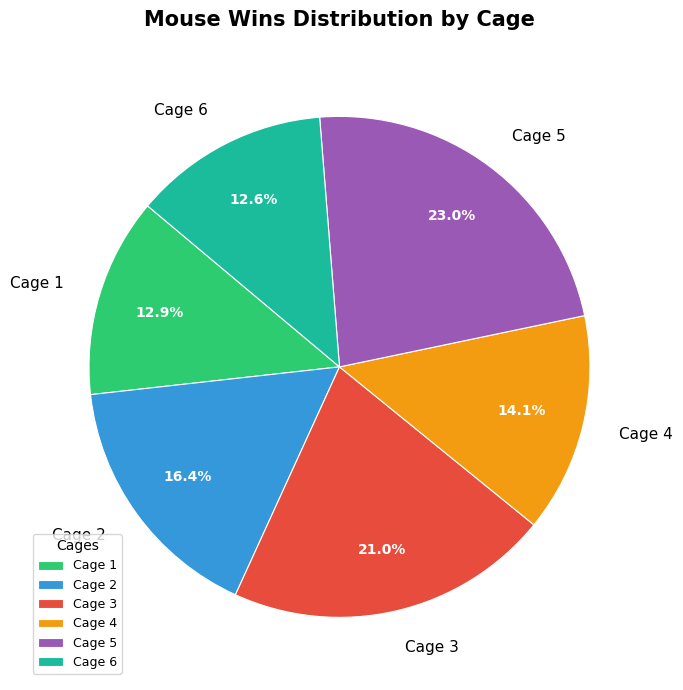

How much of the chart is everything except Cage 4?

85.9%